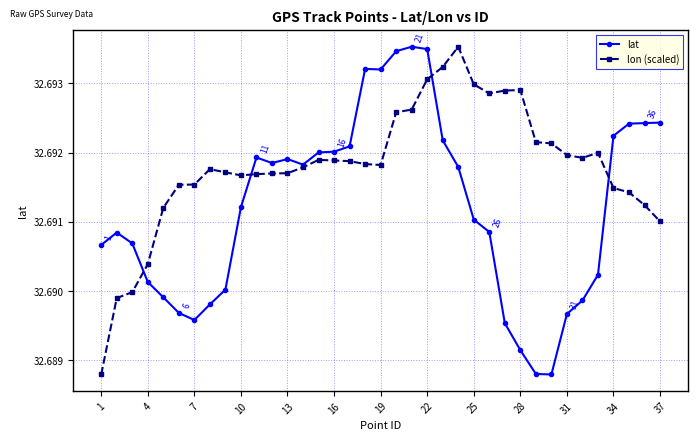

How many lat values are between 32 and 33?

37